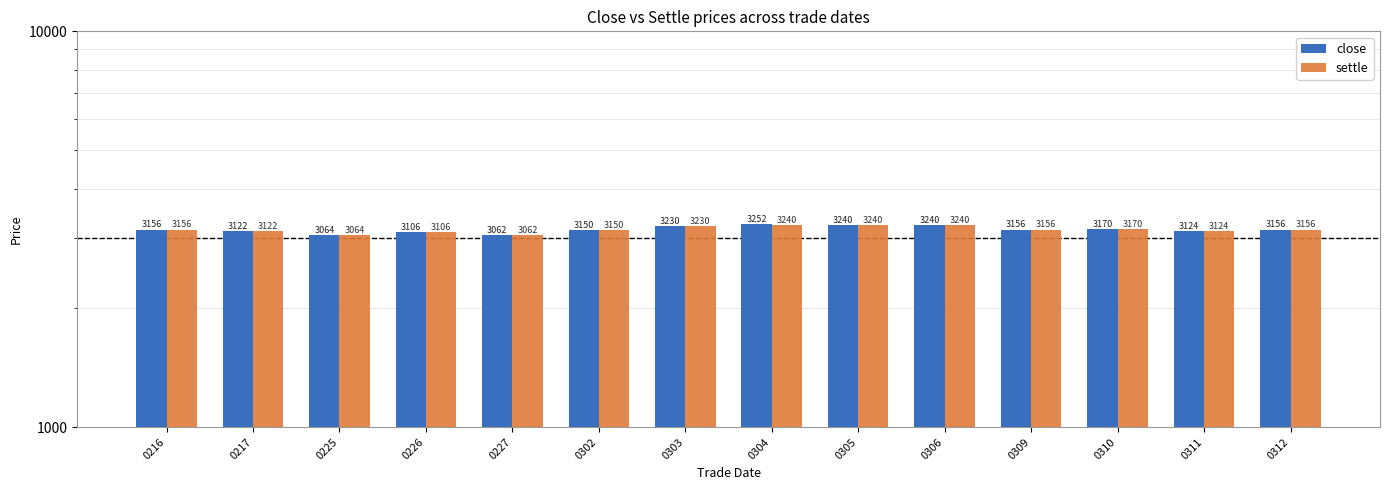

Where is settle nearest to the value 3151?

0302